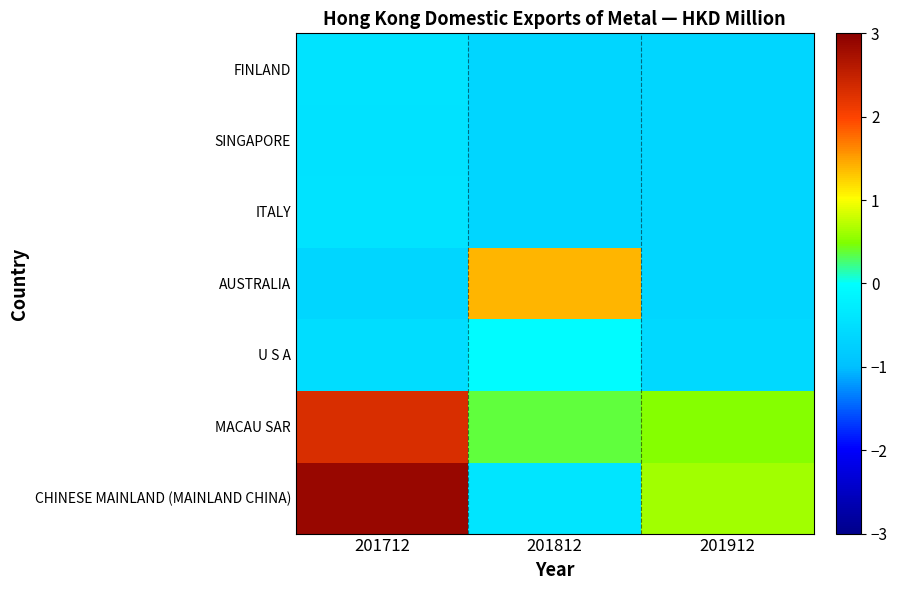

Which category has the highest value across all series?

201712